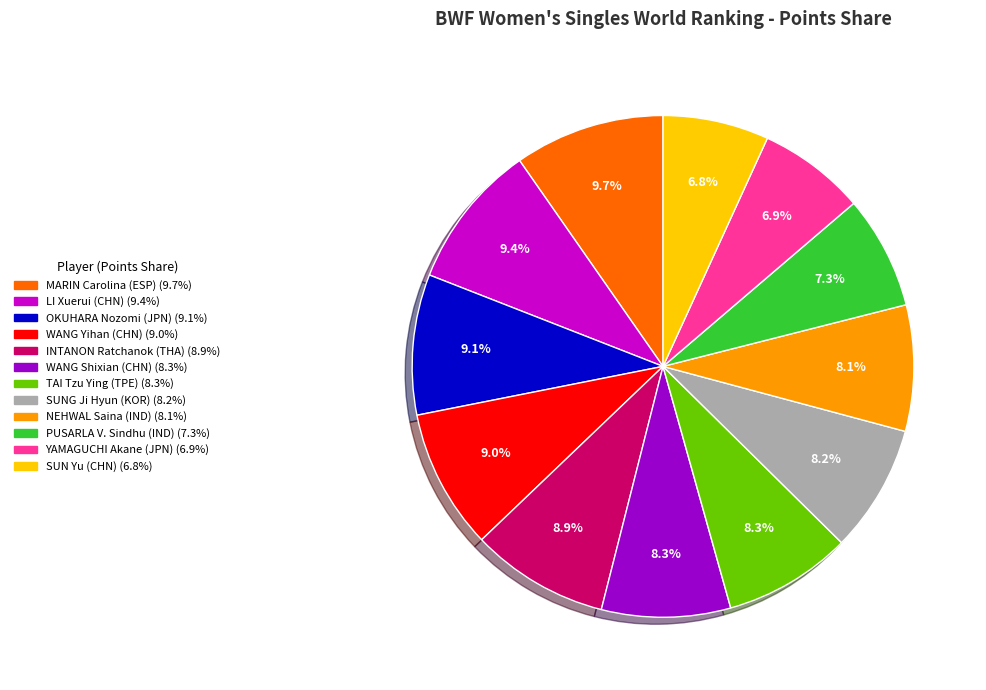

Is there a majority slice in this chart?

No